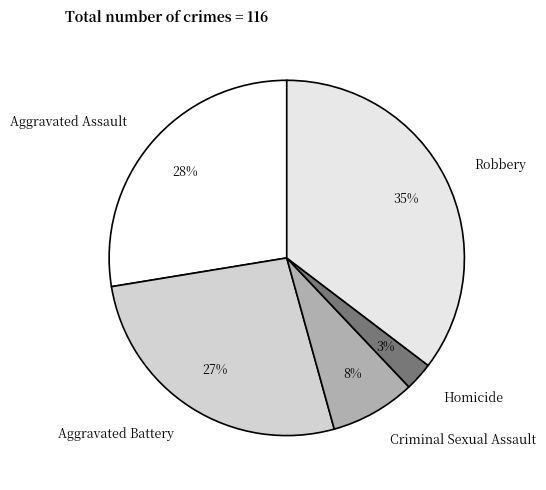

True or false: Aggravated Assault accounts for 17% of the total.

False